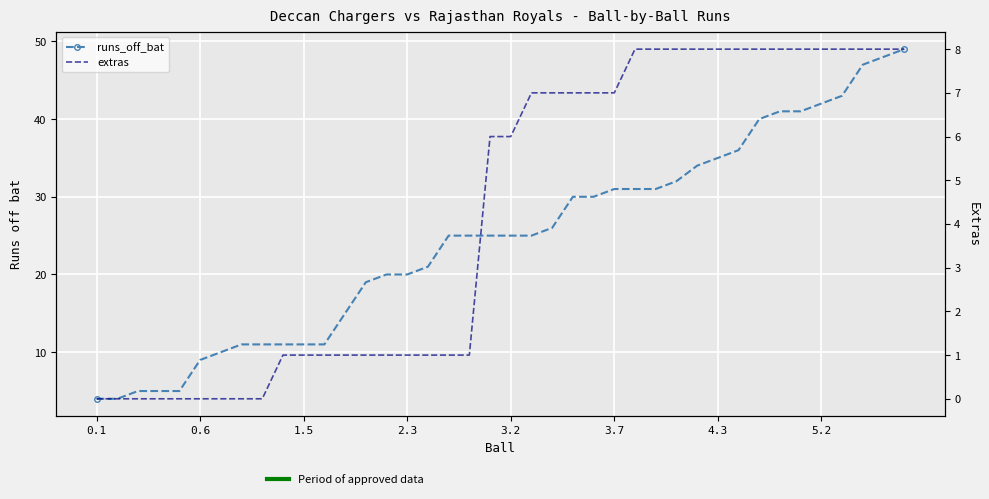

Reading left to right, list all the values displayed in this chart.

runs_off_bat: 4	4	5	5	5	9	10	11	11	11	11	11	15	19	20	20	21	25	25	25	25	25	26	30	30	31	31	31	32	34	35	36	40	41	41	42	43	47	48	49
extras: 0	0	0	0	0	0	0	0	0	1	1	1	1	1	1	1	1	1	1	6	6	7	7	7	7	7	8	8	8	8	8	8	8	8	8	8	8	8	8	8